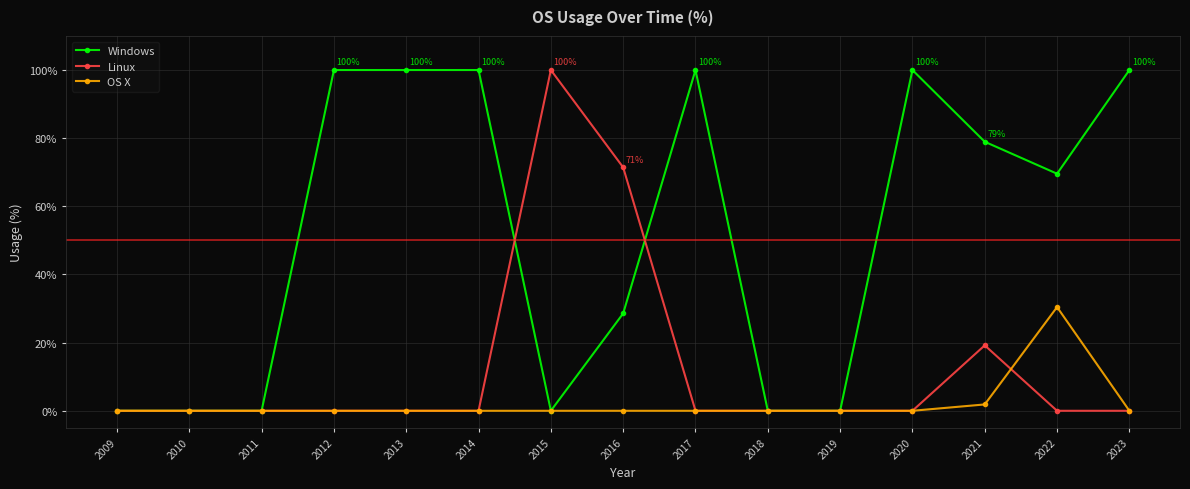

The value of Linux at 2022 is 40.3. True or false?

False